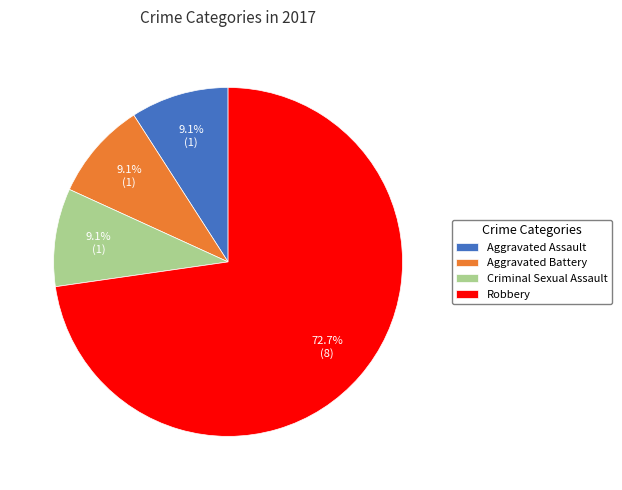

To the nearest percent, what is the difference between the Robbery and Criminal Sexual Assault slice percentages?

64%